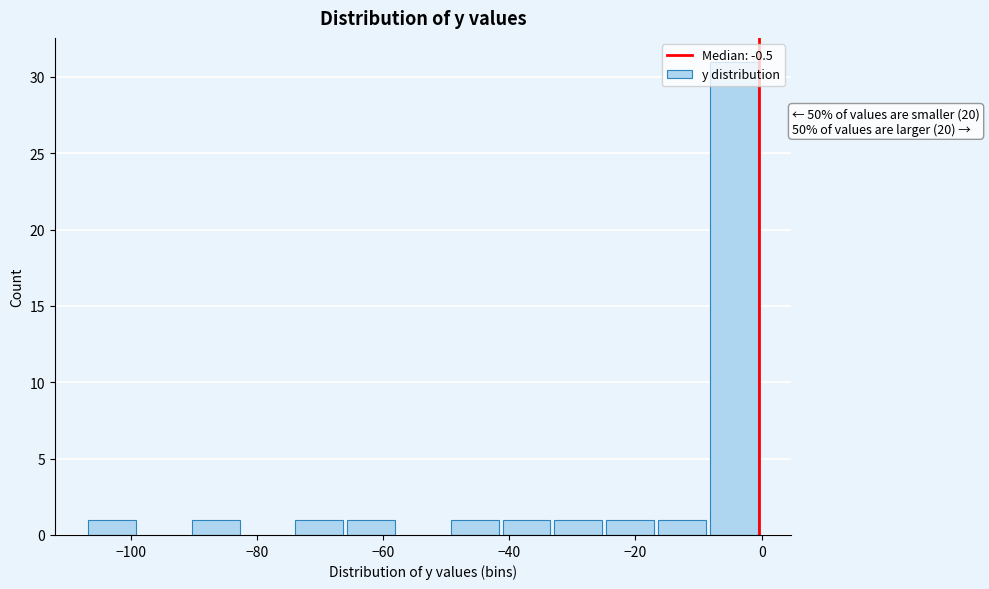

Which range on the x-axis has the tallest bar?

-8 to 0